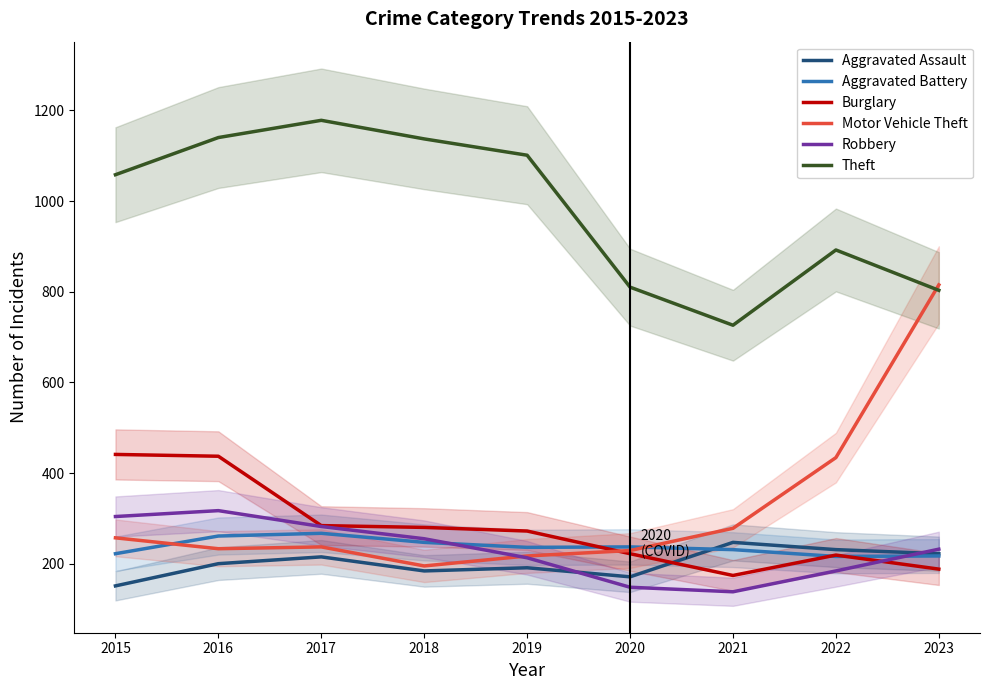

Which series has the largest total across all categories?

Theft